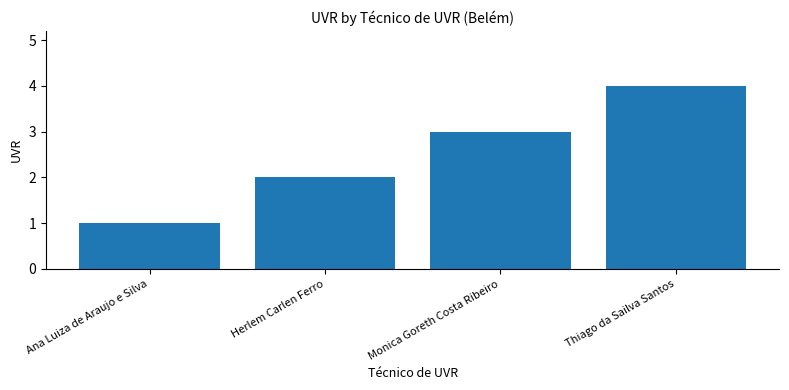

Reading left to right, transcribe all the data shown in this chart.

1	2	3	4